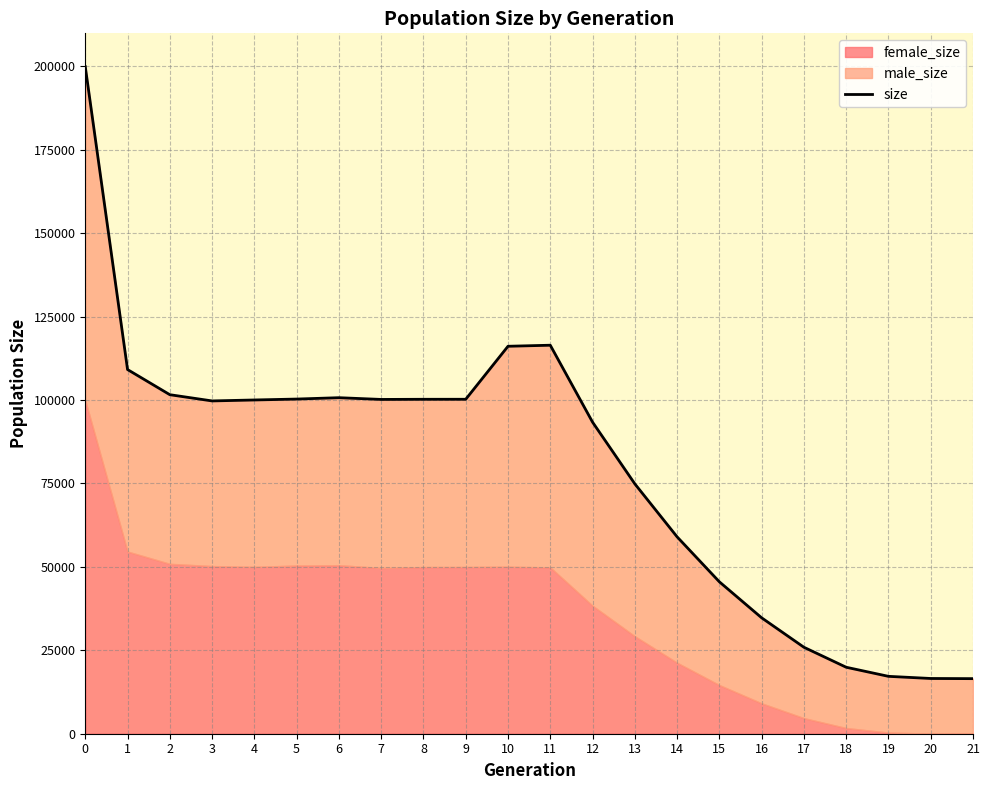

The value at 21 is 16500. True or false?

True